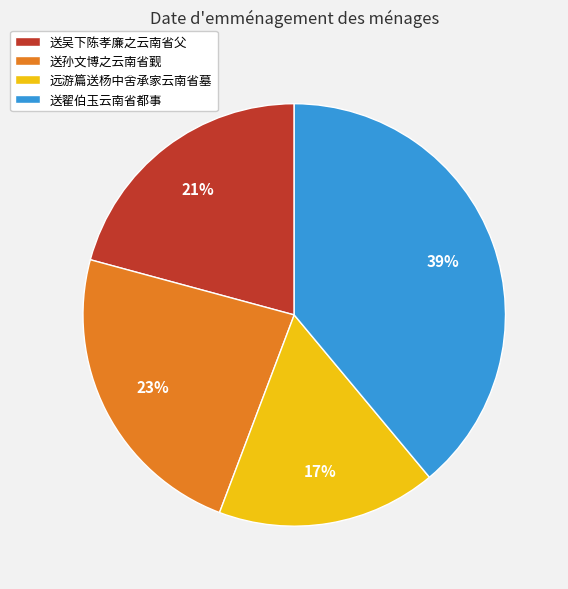

Does 远游篇送杨中舍承家云南省墓 account for over 50% of the chart?

No